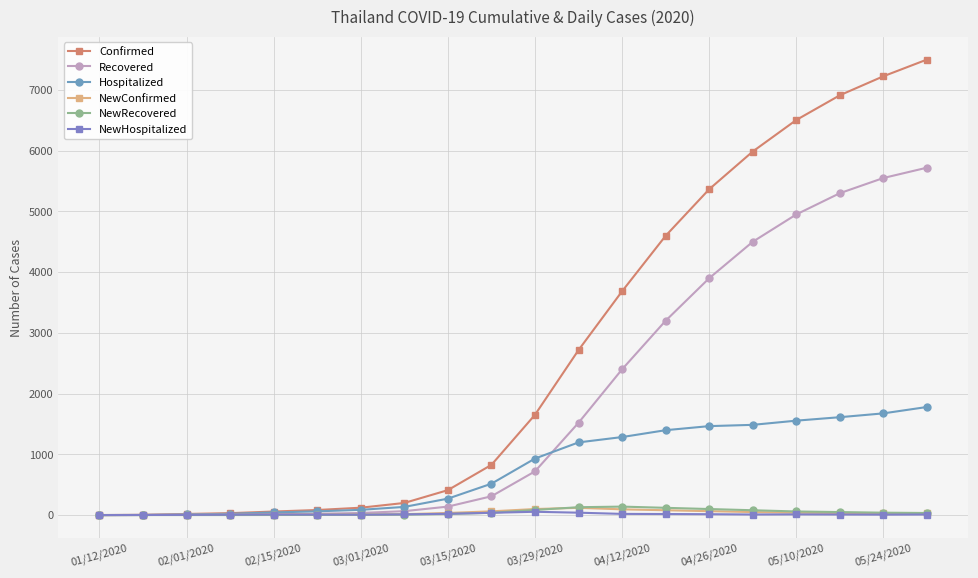

Which series has the largest total across all categories?

Confirmed